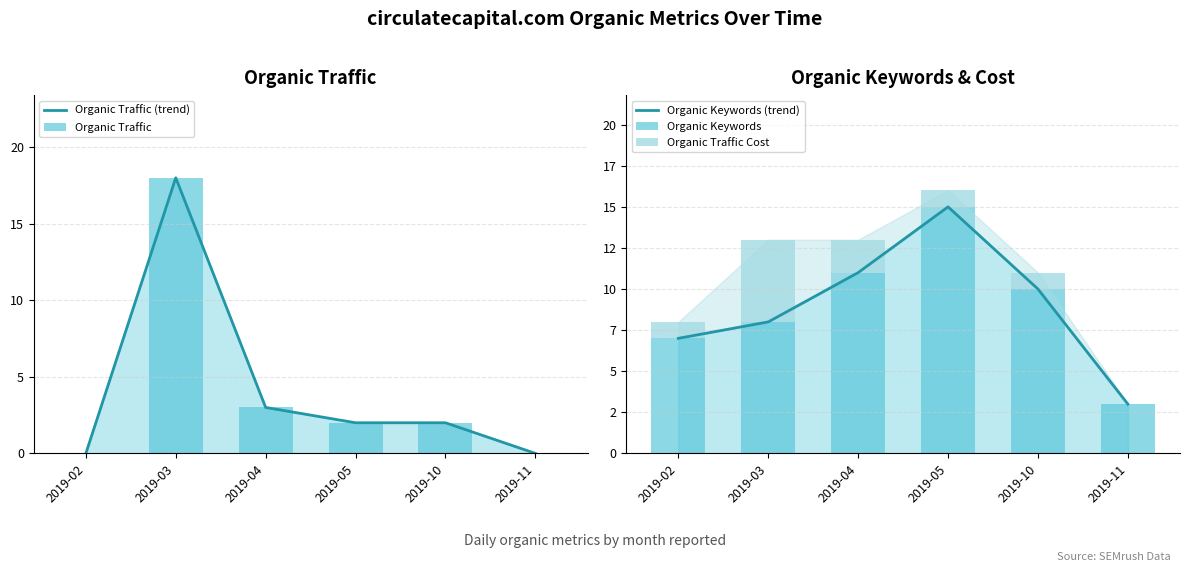

How many groups of bars are there?

6